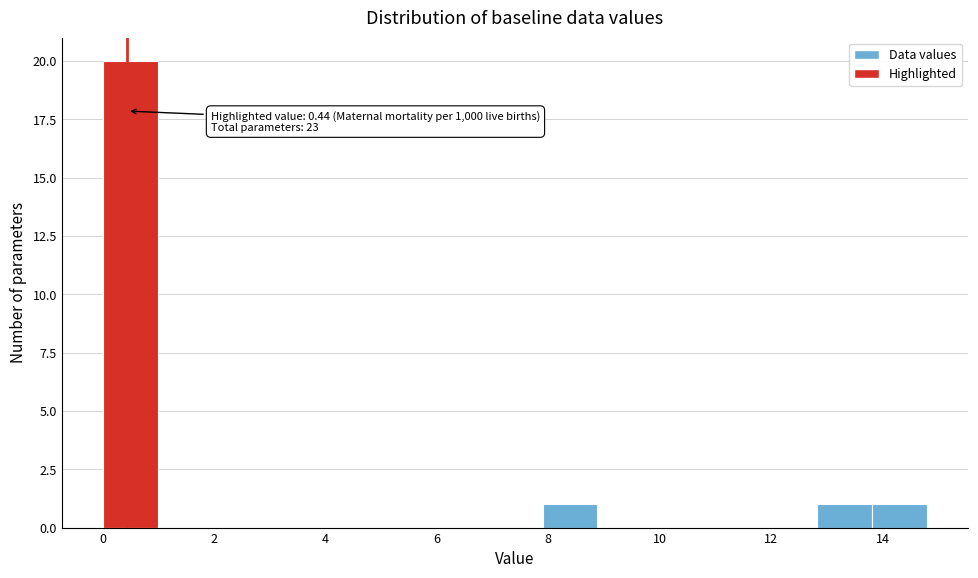

Which range on the x-axis has the tallest bar?

0.0 to 1.0